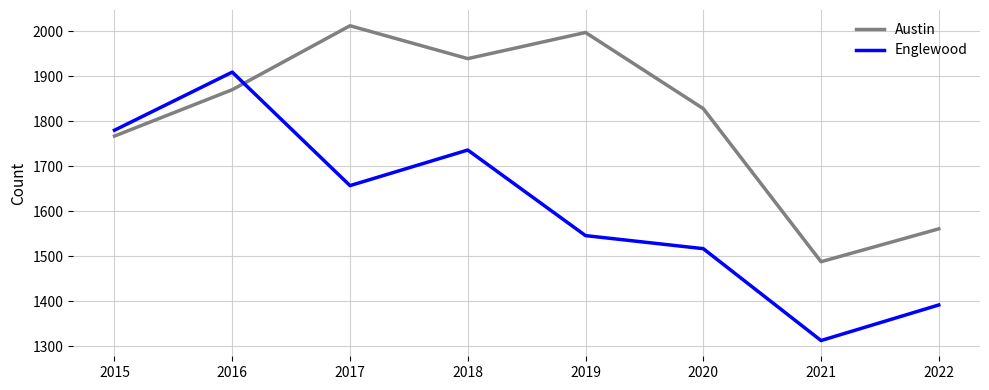

Where is the first local maximum for Englewood?

2016